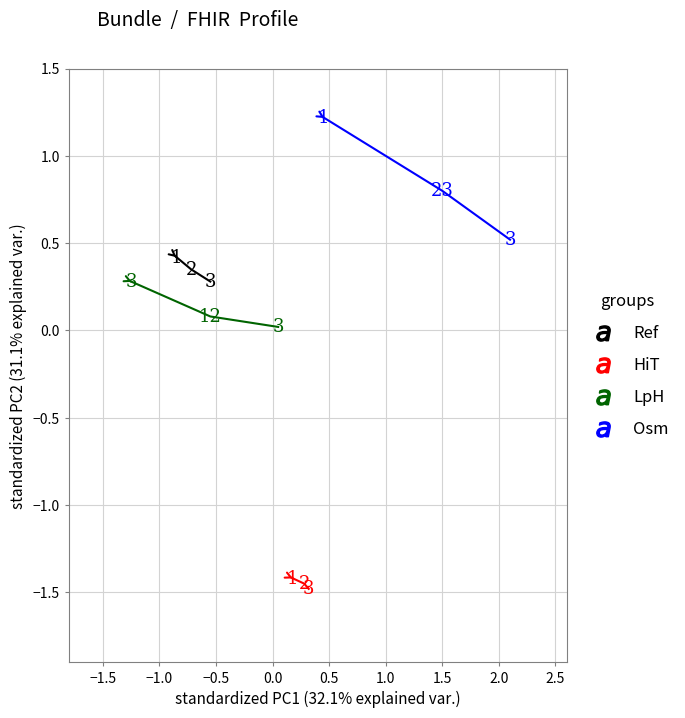

Which series contains the highest Y value?

Osm